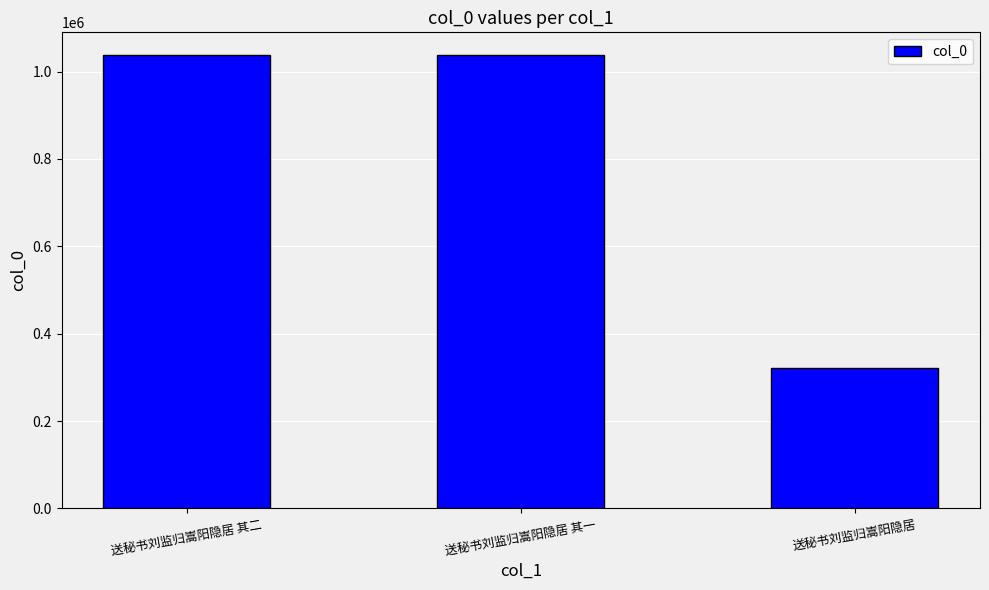

What is the minimum value shown in the chart?

320811